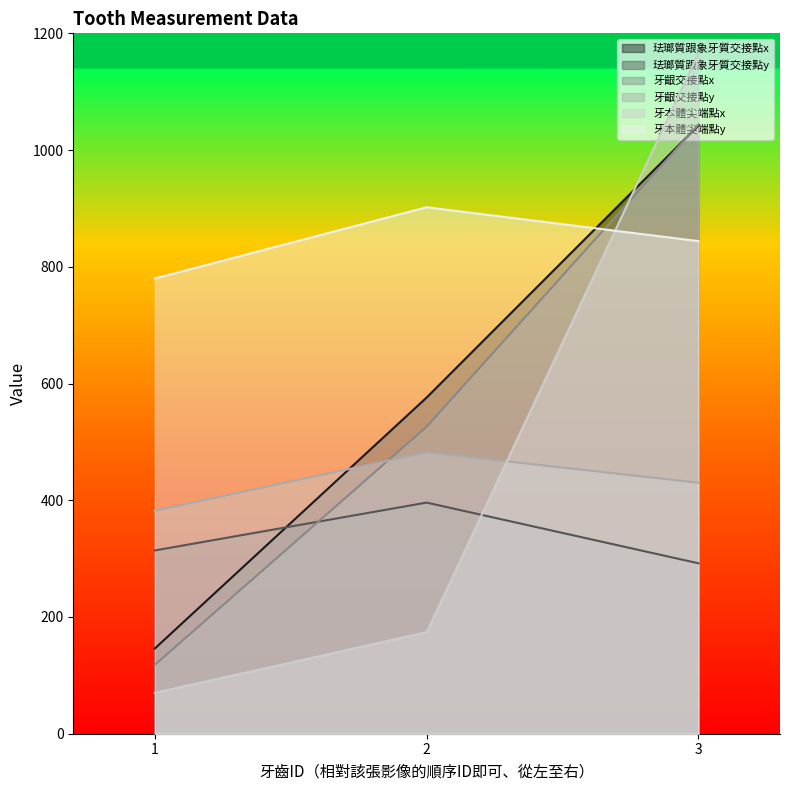

Rank the series by their maximum value, from lowest to highest.

珐瑯質跟象牙質交接點y, 牙齦交接點y, 牙本體尖端點y, 珐瑯質跟象牙質交接點x, 牙齦交接點x, 牙本體尖端點x